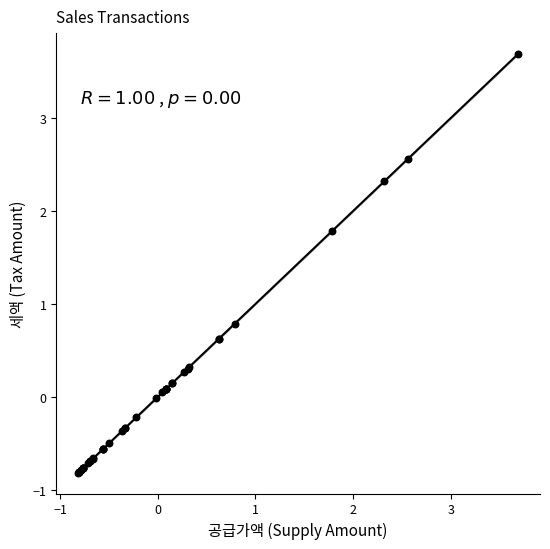

What Y value in the scatter plot is closest to 1?

0.8